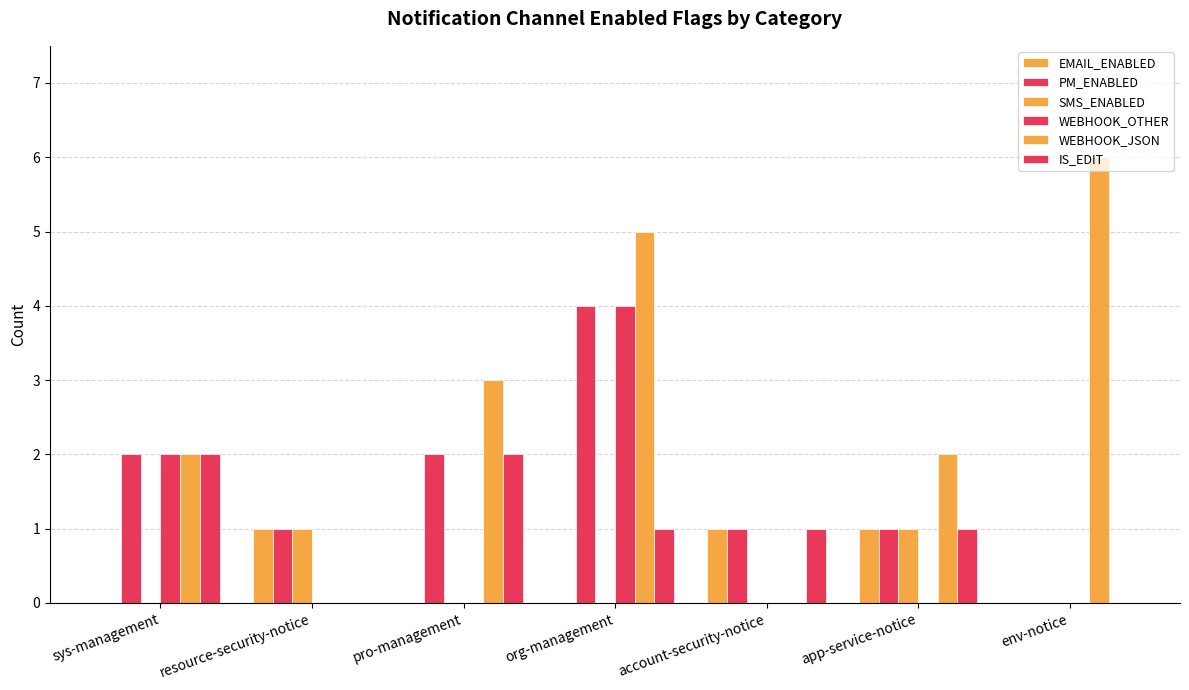

How many series are shown in this chart?

6